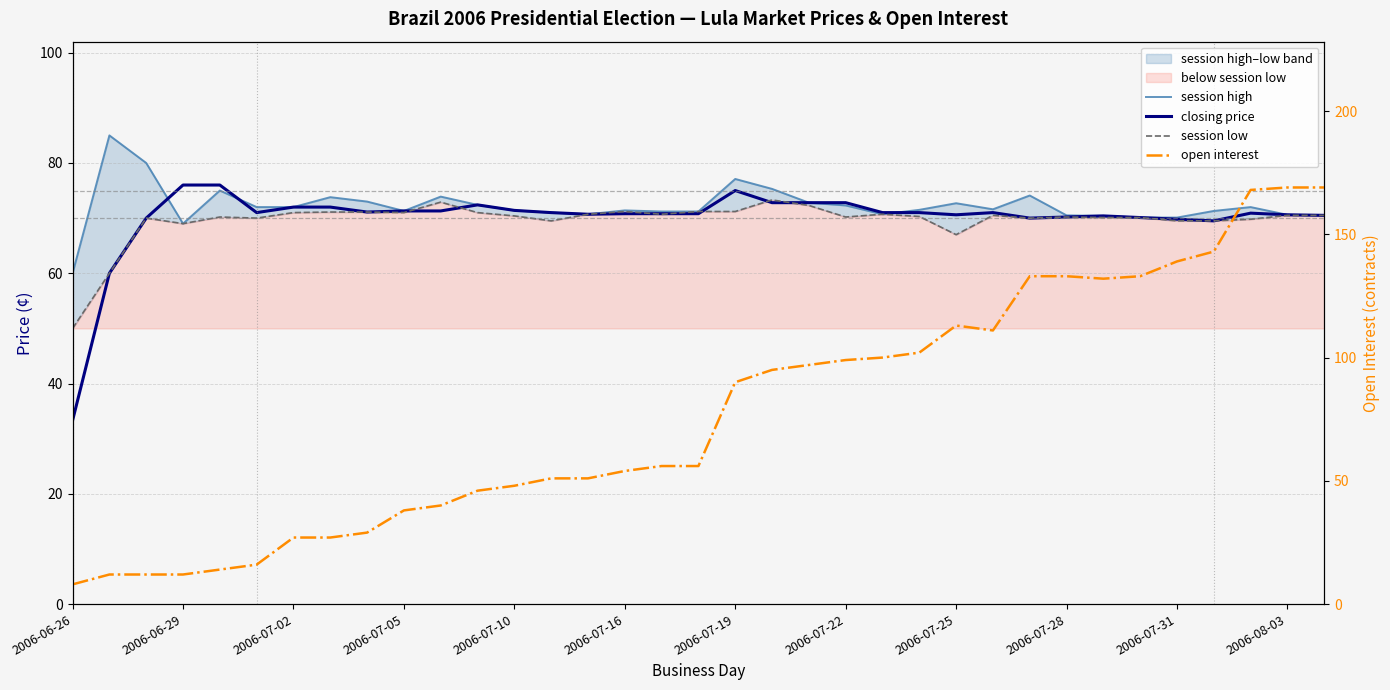

Which series has the largest total across all categories?

open interest